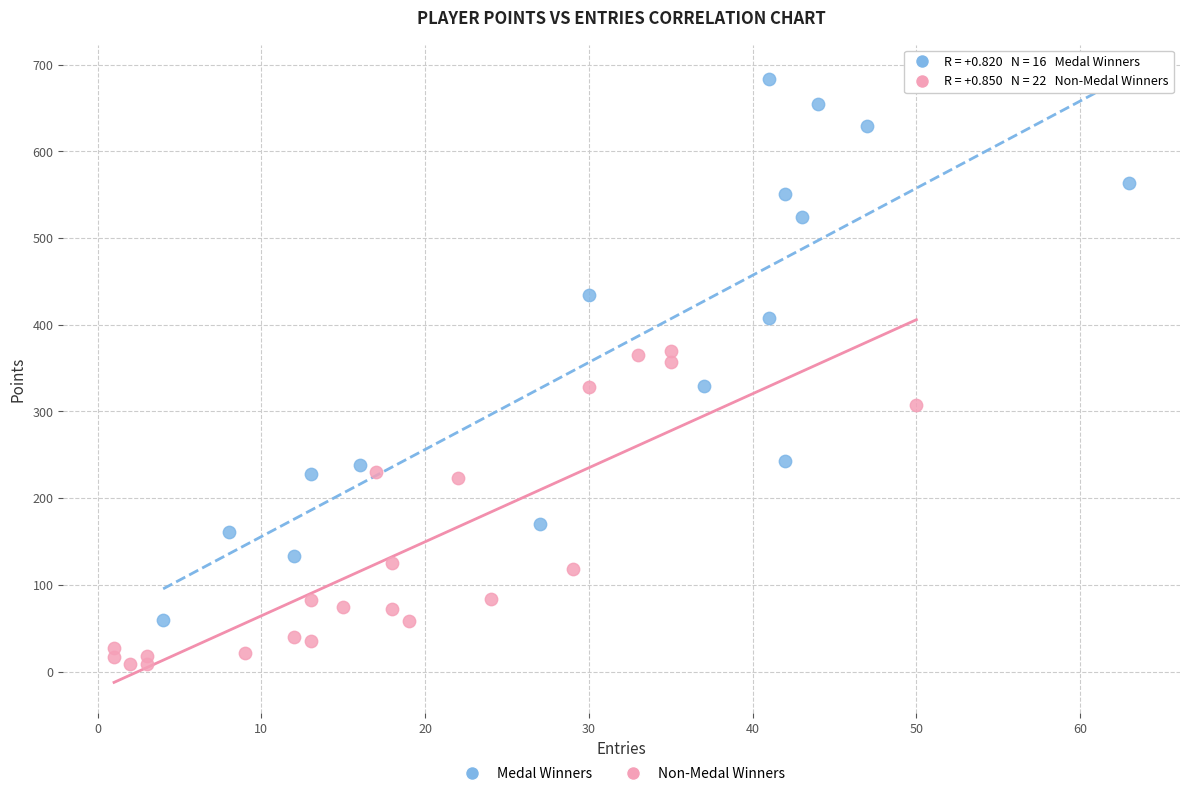

Which series reaches the maximum Y coordinate?

Medal Winners